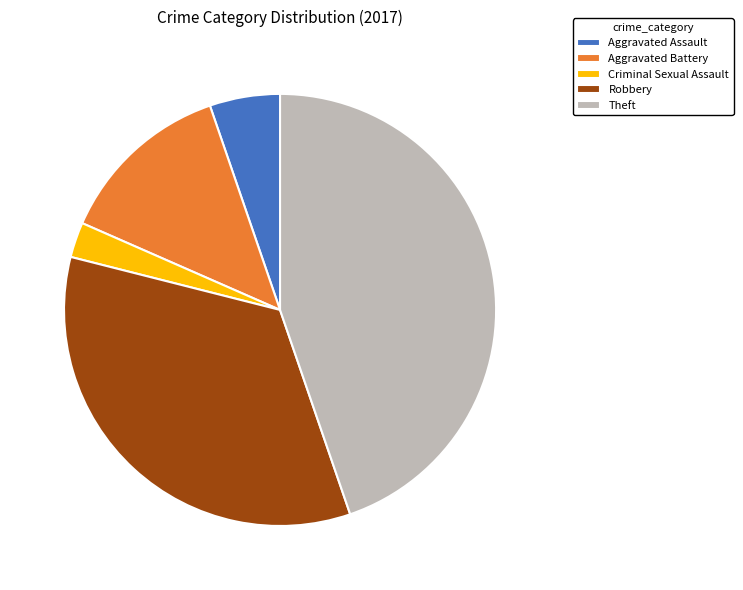

Which has a higher value, Robbery or Aggravated Assault?

Robbery